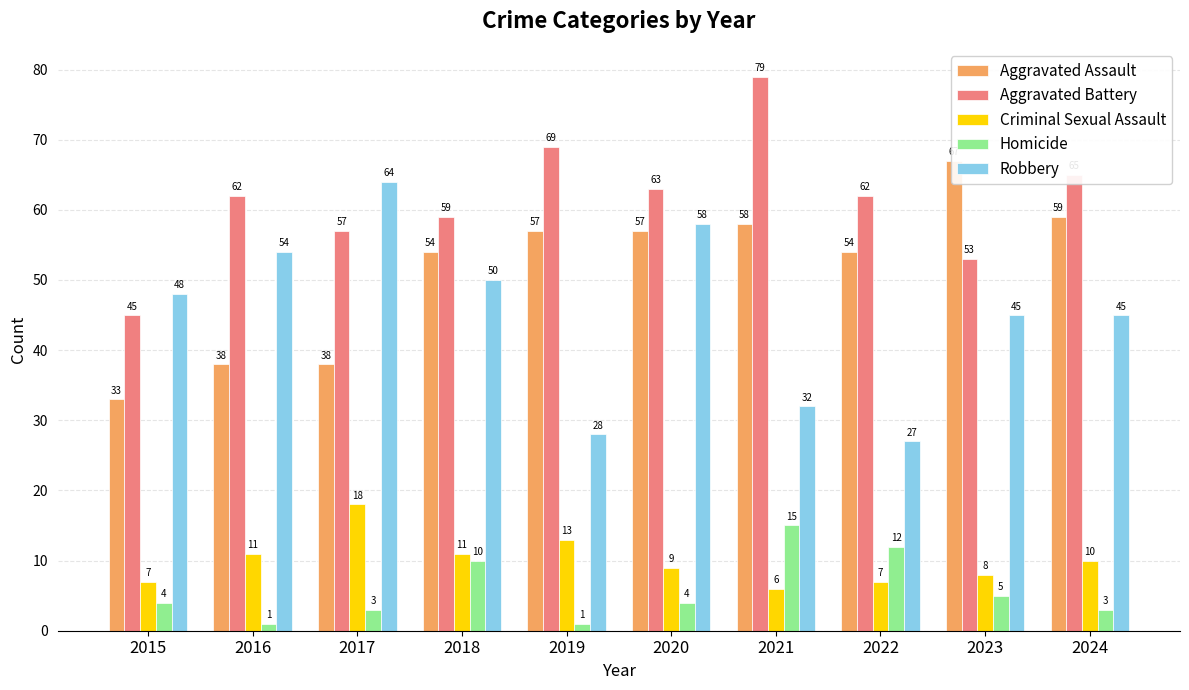

Which series has the largest total across all categories?

Aggravated Battery